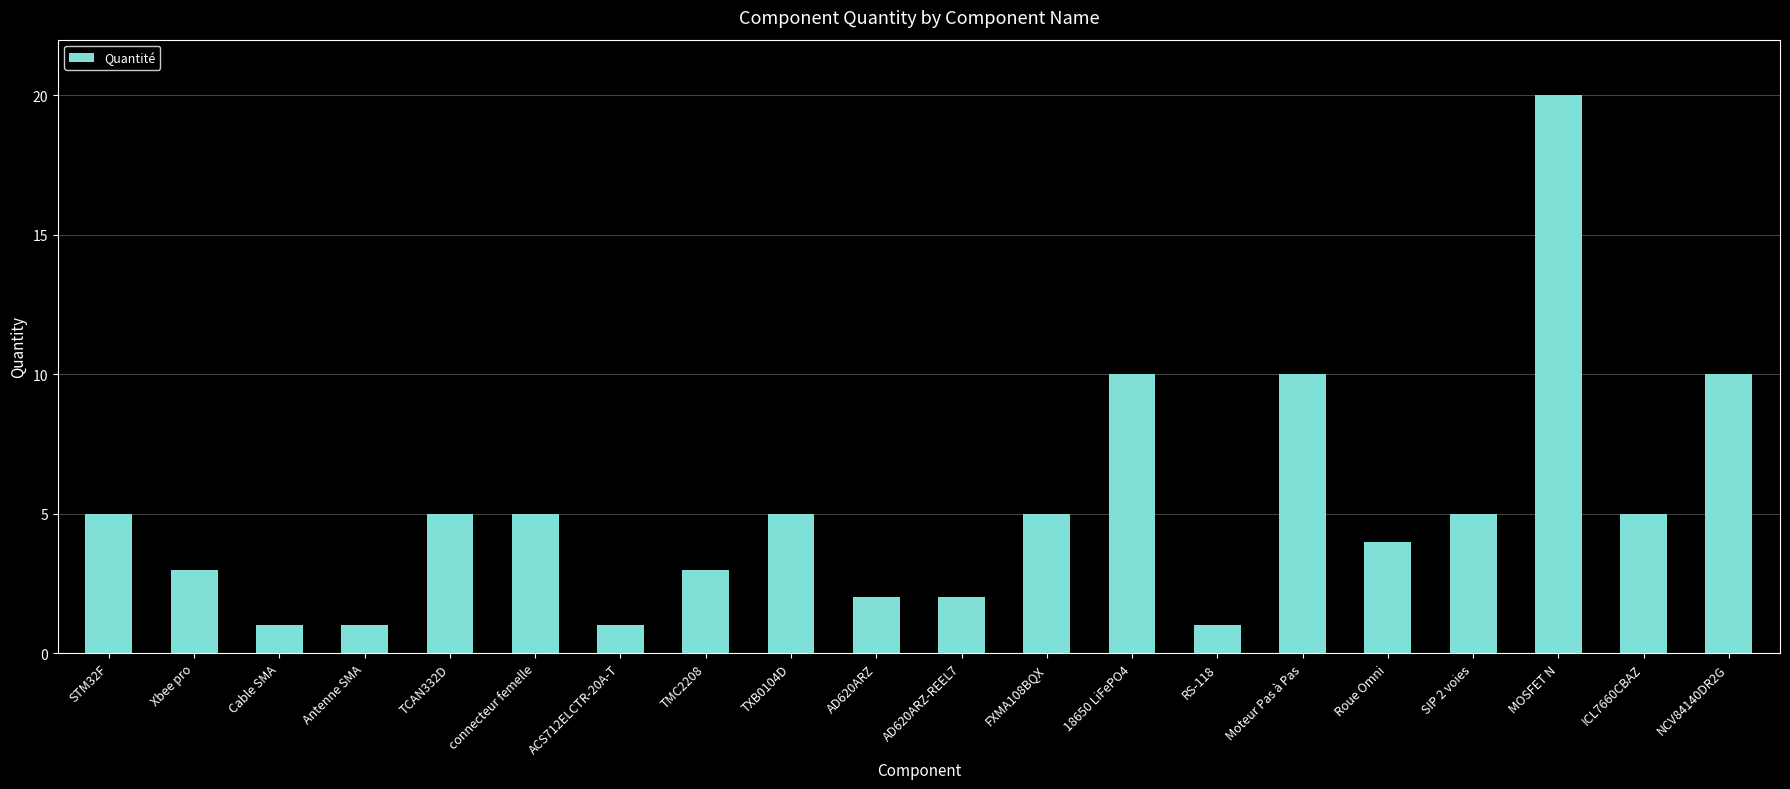

Read the value at Roue Omni, to the nearest 5.

5